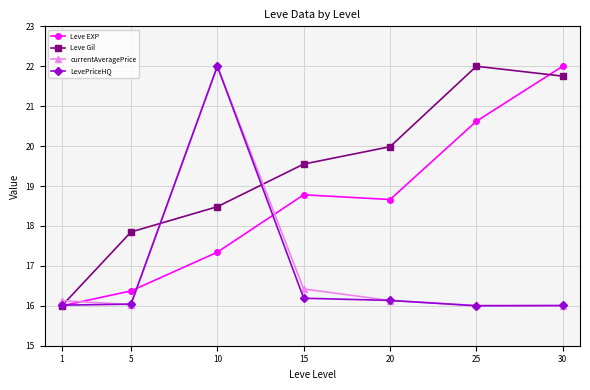

Where is the first local maximum for Leve Gil?

25